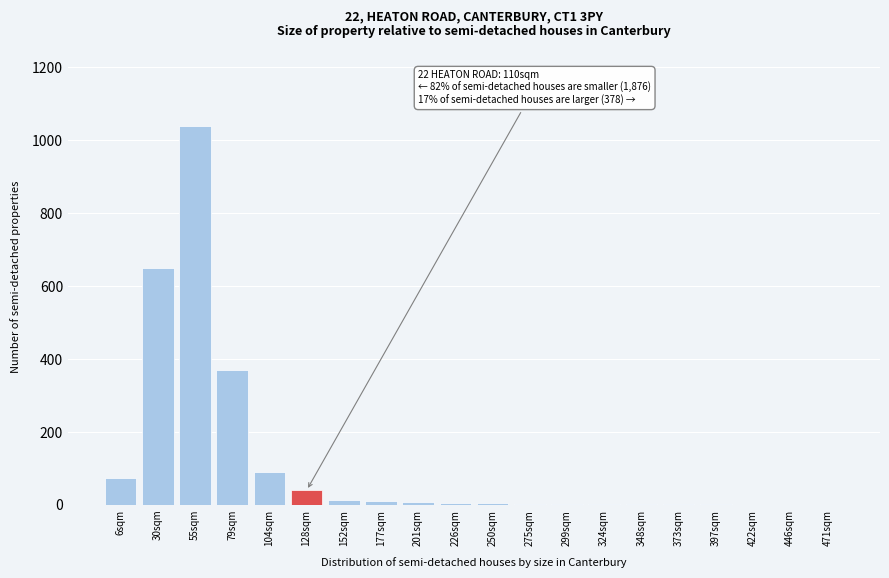

What is the sum of all values?

2328